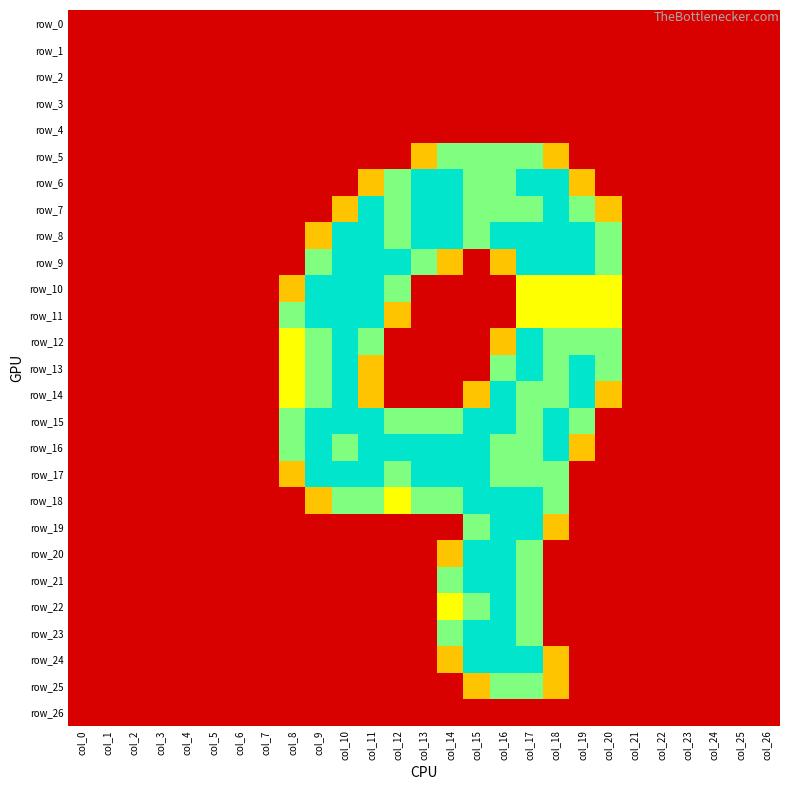

What is the average value of the row_9 series?

0.7